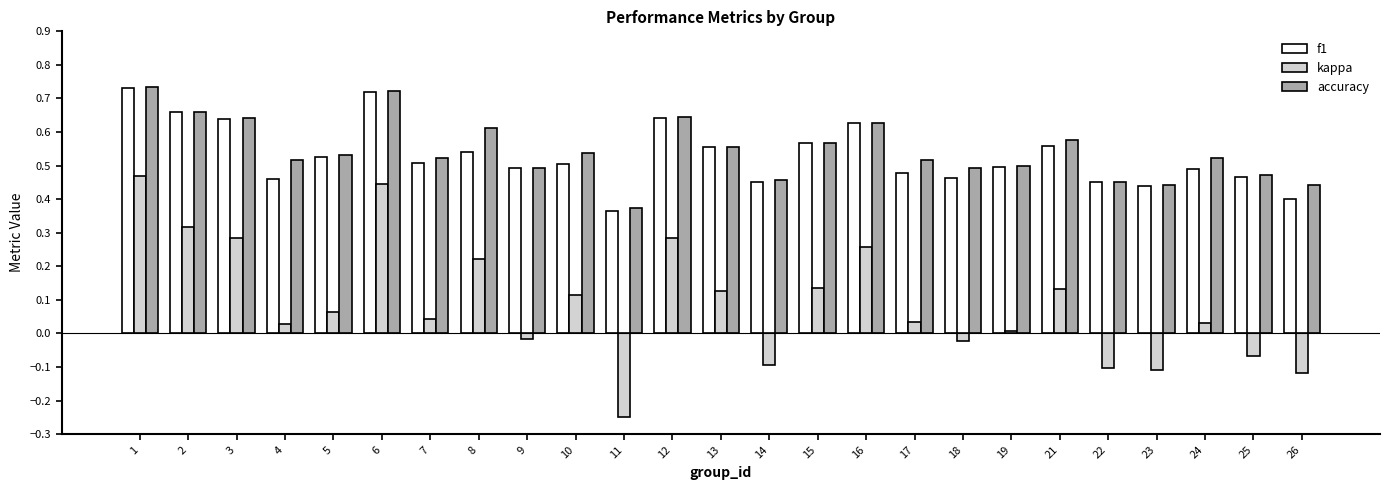

Which label corresponds to the largest value in the chart?

1